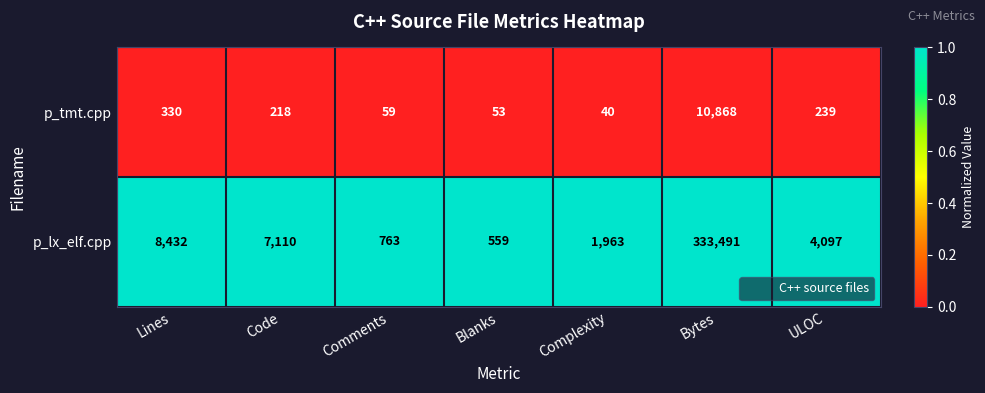

Reading left to right, transcribe all the data shown in this chart.

p_tmt.cpp: 330	218	59	53	40	10868	239
p_lx_elf.cpp: 8432	7110	763	559	1963	333491	4097